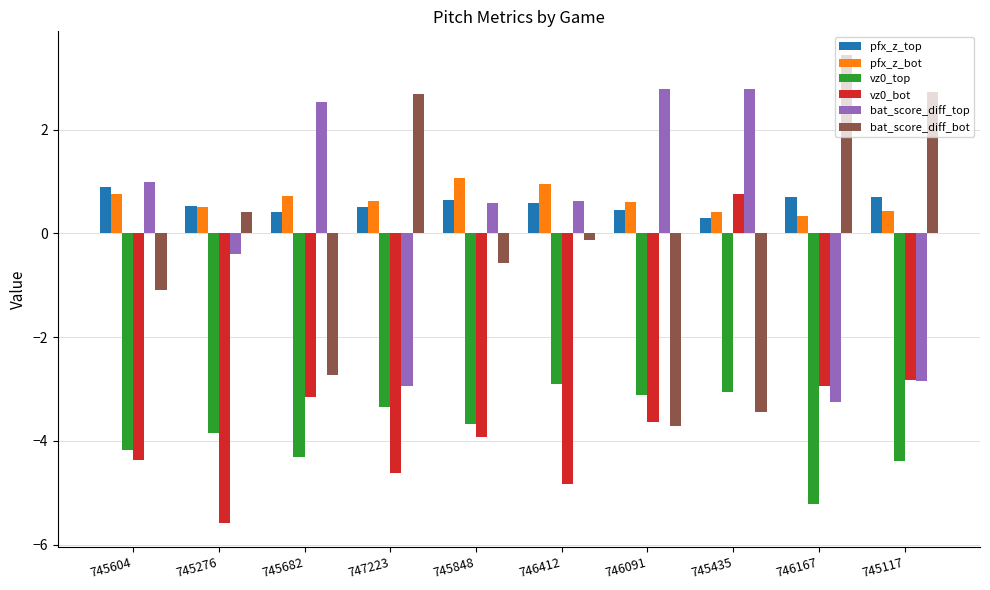

At which category is the sum across all series the highest?

745435